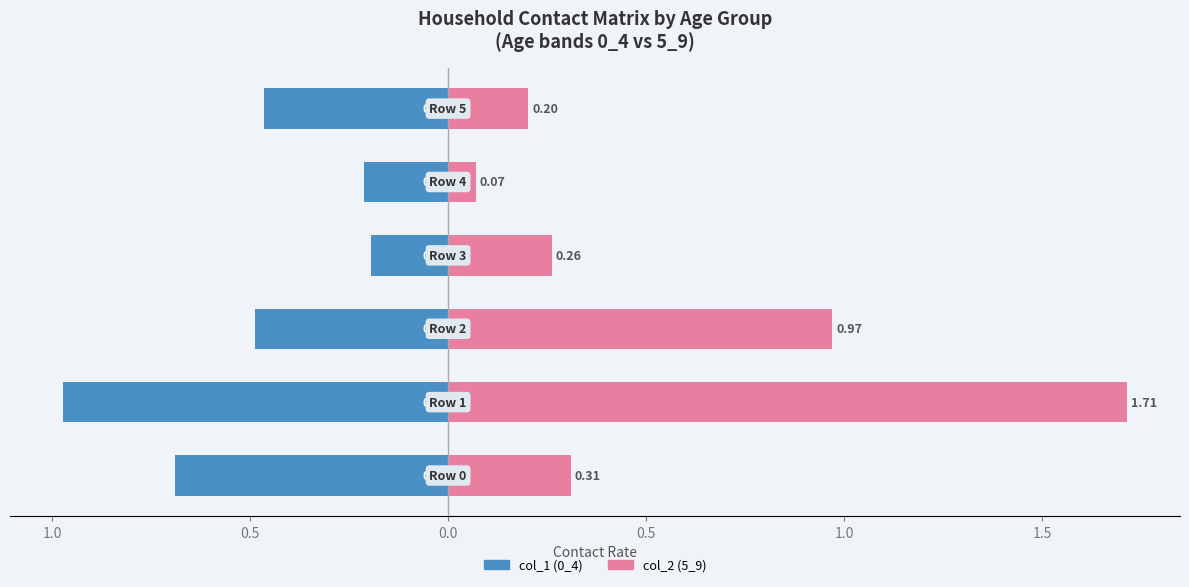

At how many categories does at least one series exceed 0?

6